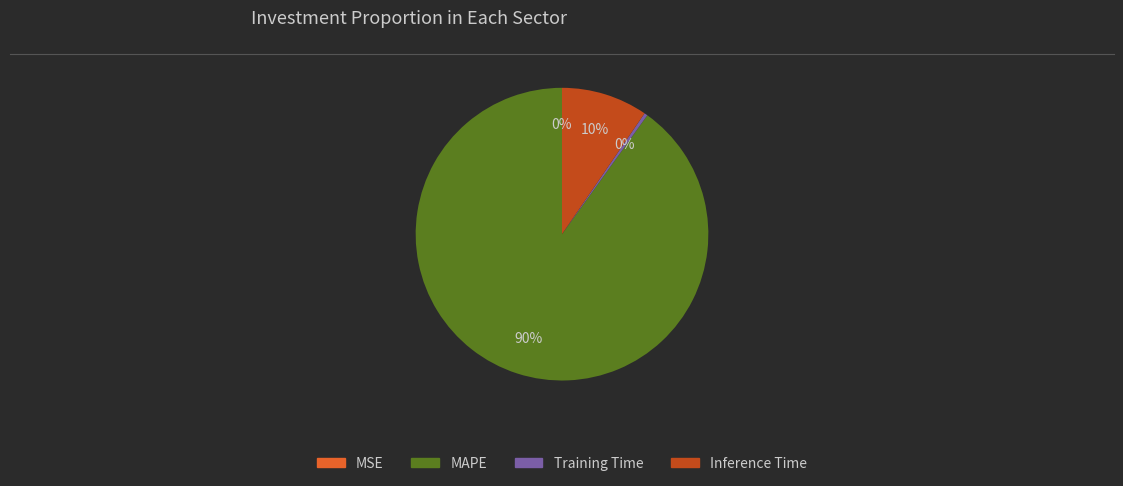

Combined, do Training Time and Inference Time account for over 50%?

No